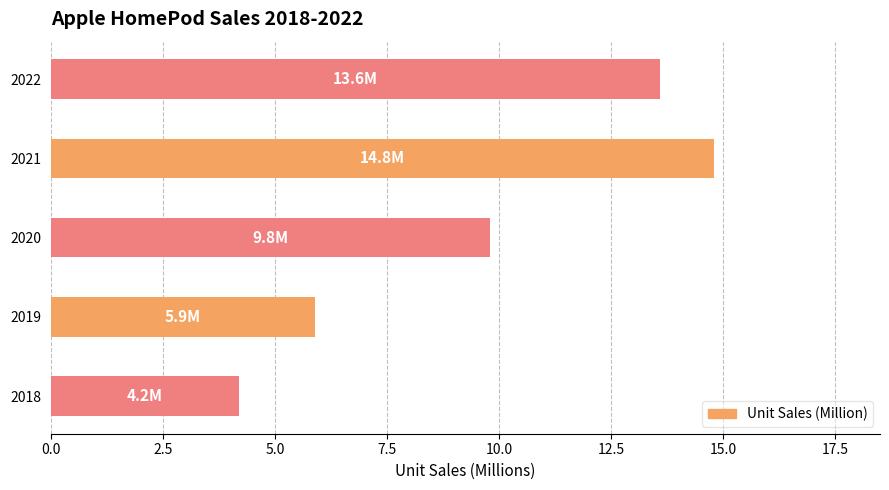

What is the smallest value displayed?

4.2